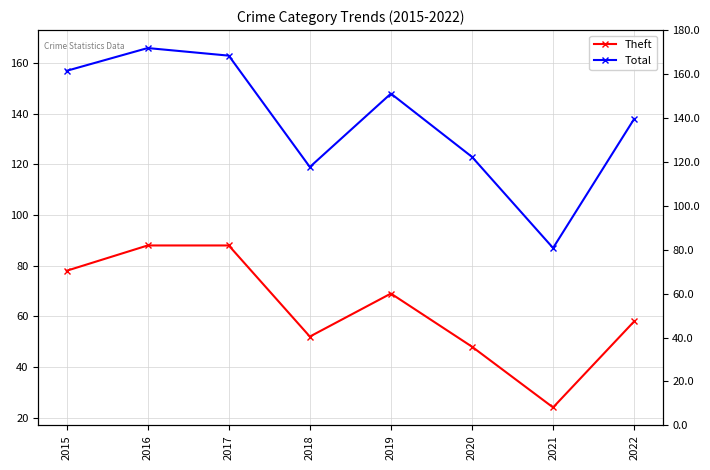

How many lines are shown in the chart?

2